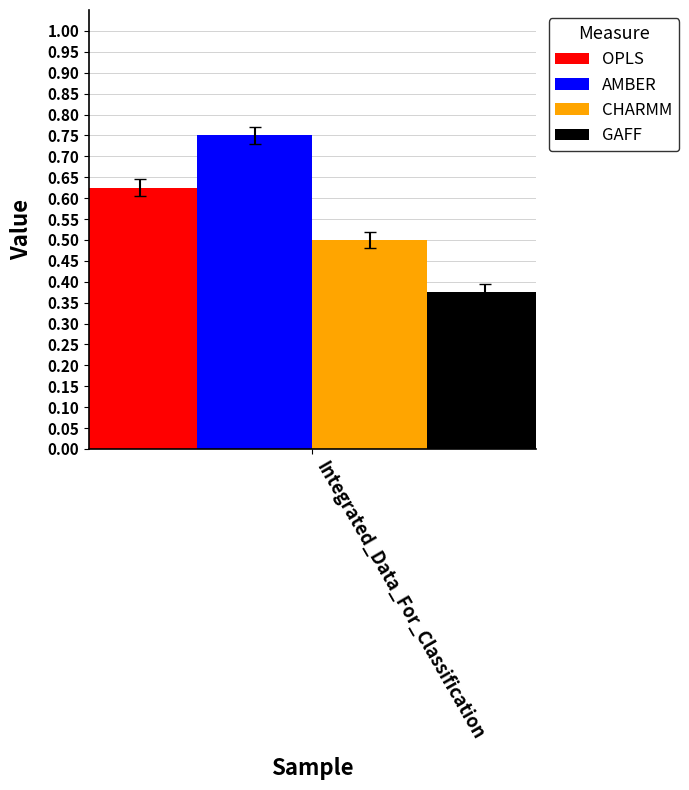

Is it true that CHARMM equals 0.5 at Integrated_Data_For_Classification?

True